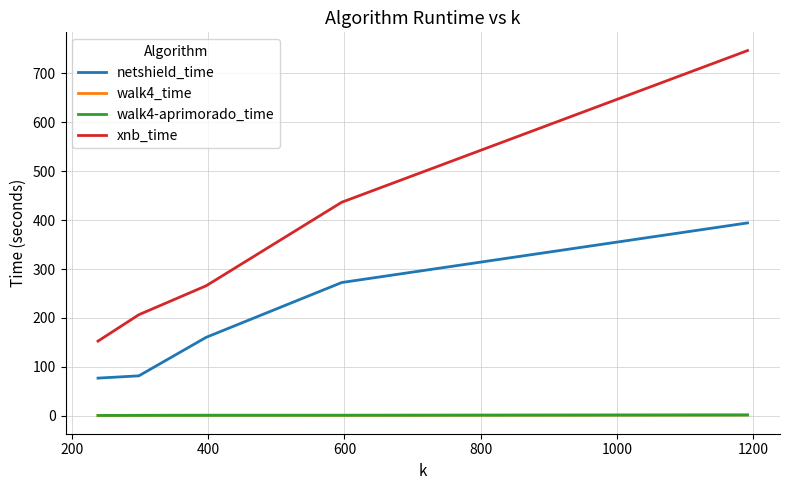

True or false: xnb_time and walk4-aprimorado_time intersect in this chart.

False